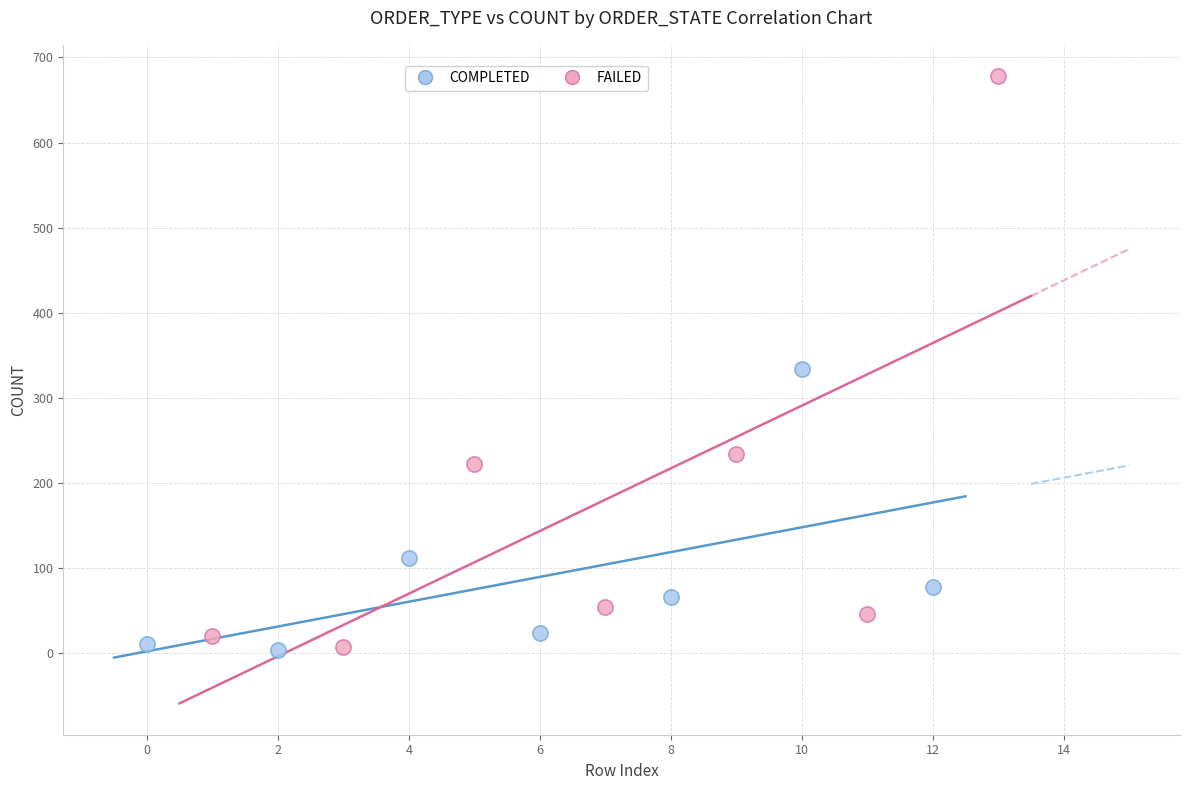

Which series reaches the maximum Y coordinate?

FAILED